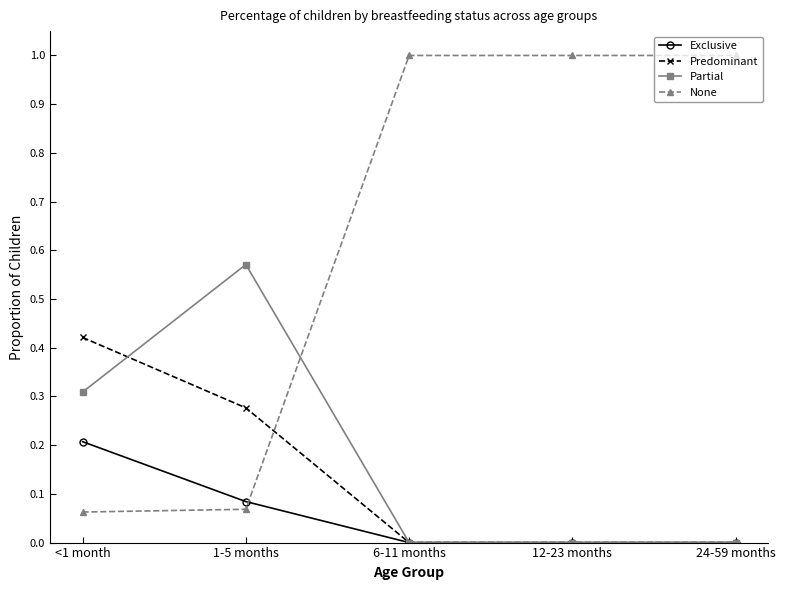

Which series has the widest spread of values?

None